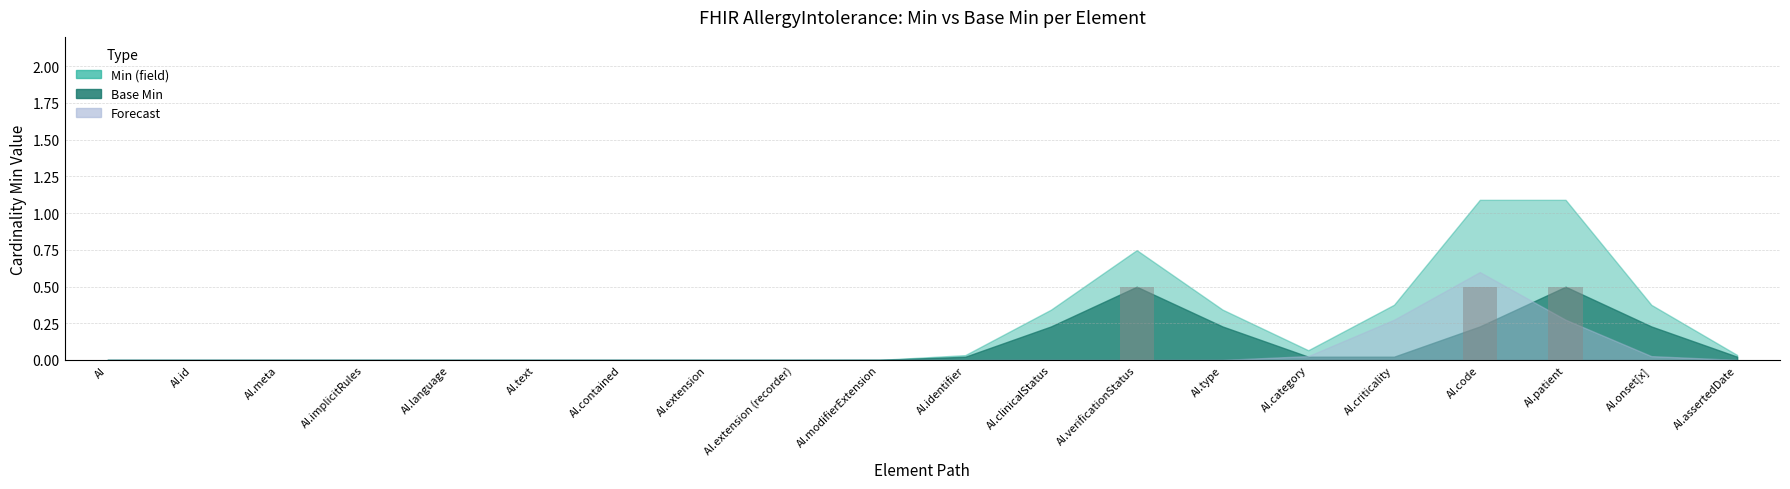

Between AI.code and AI.contained, which is larger?

AI.code